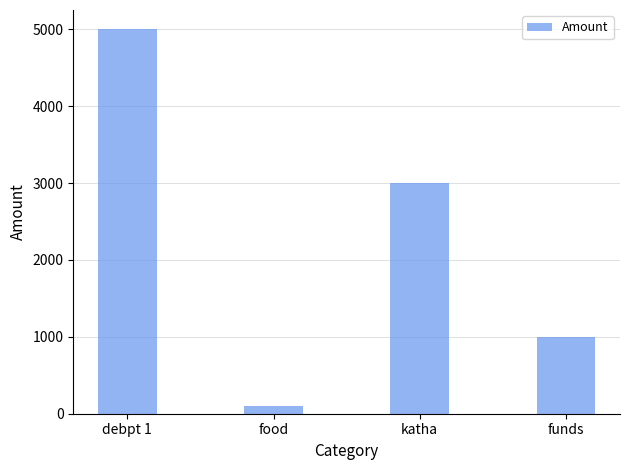

What is the difference between the maximum and minimum values?

4900